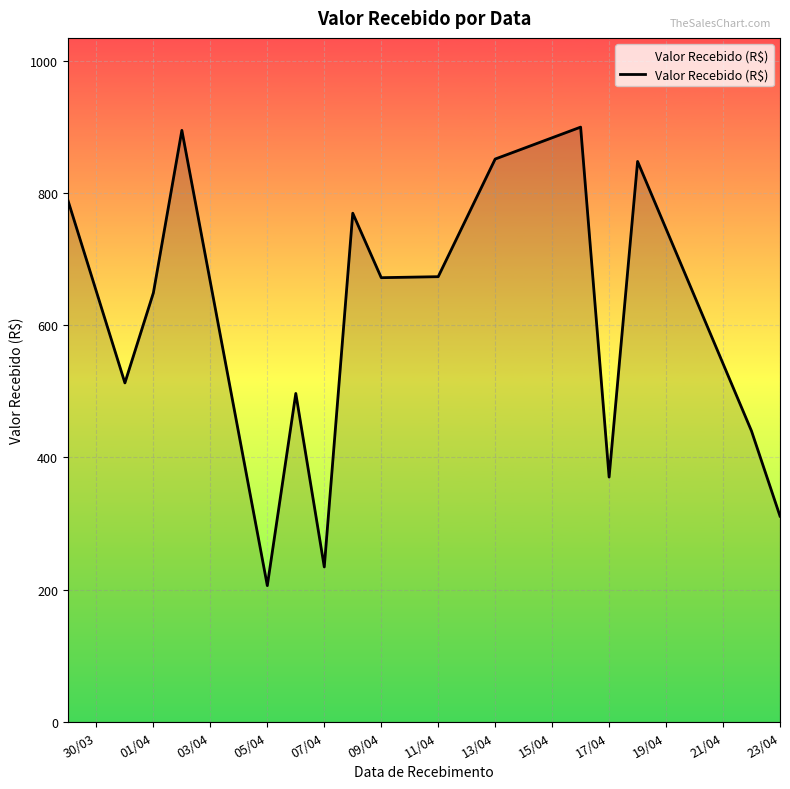

What is the minimum value shown in the chart?

206.2